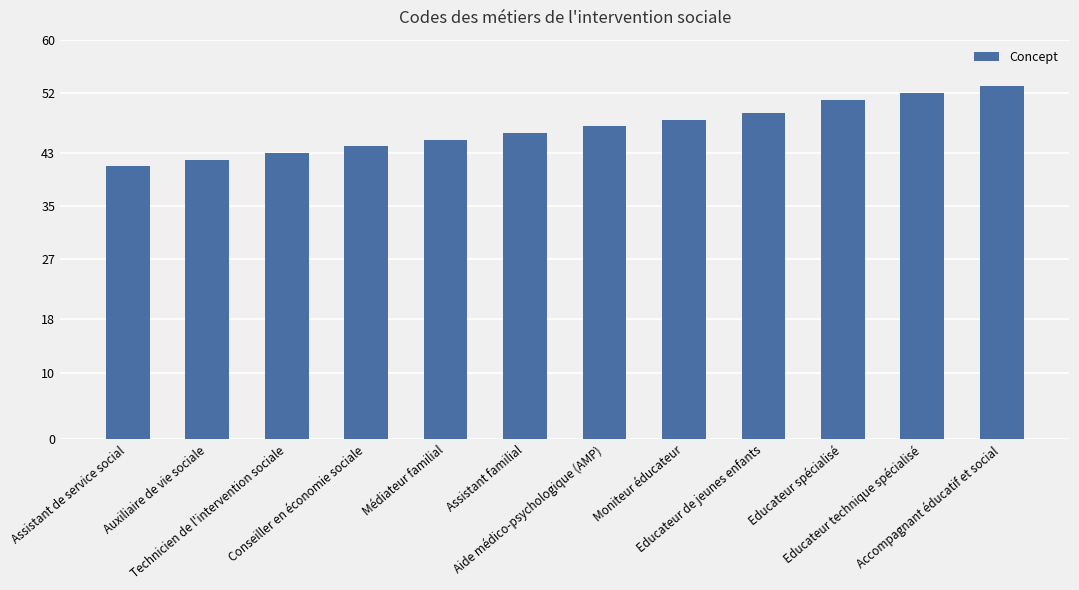

The value at Assistant de service social is 41. True or false?

True